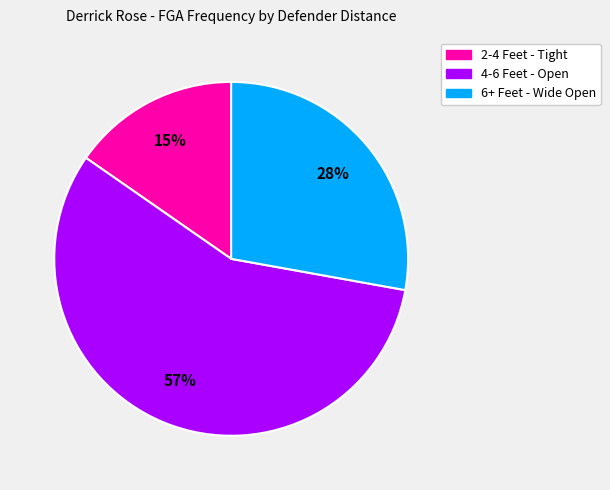

Does any single category account for the majority?

Yes